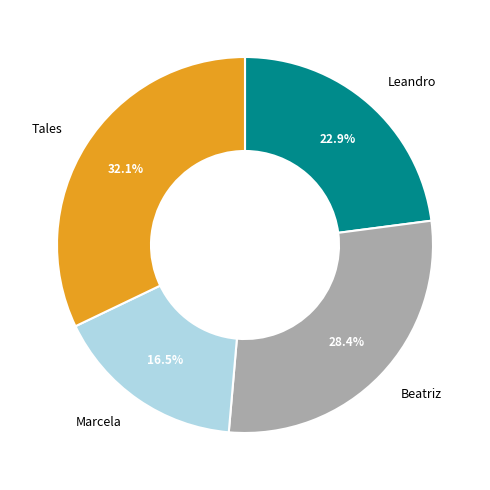

To the nearest percent, what is the difference between the largest and smallest slice percentages?

16%